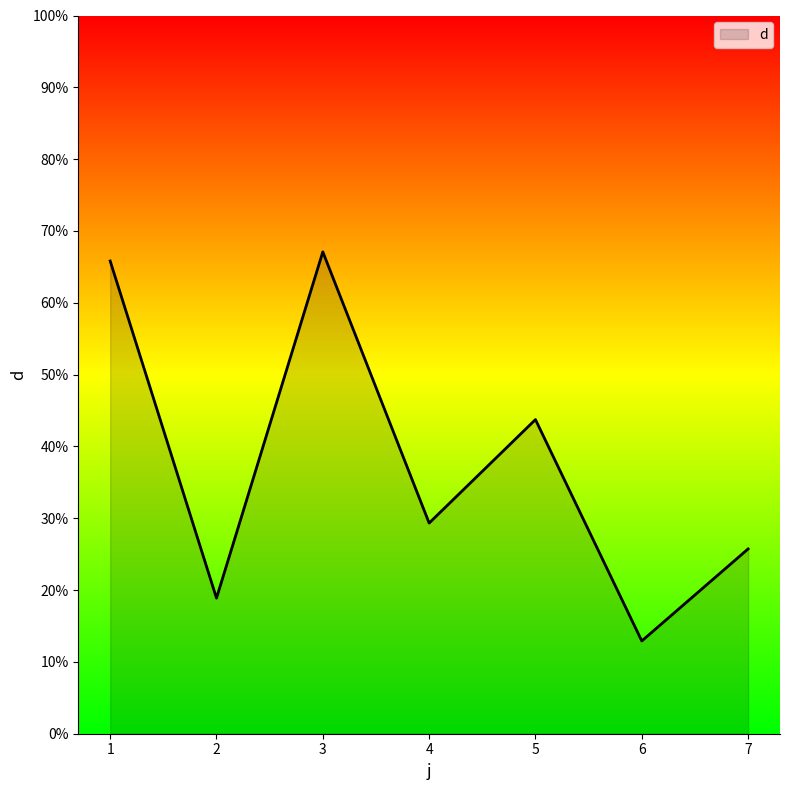

Where does the data first go above 29?

1